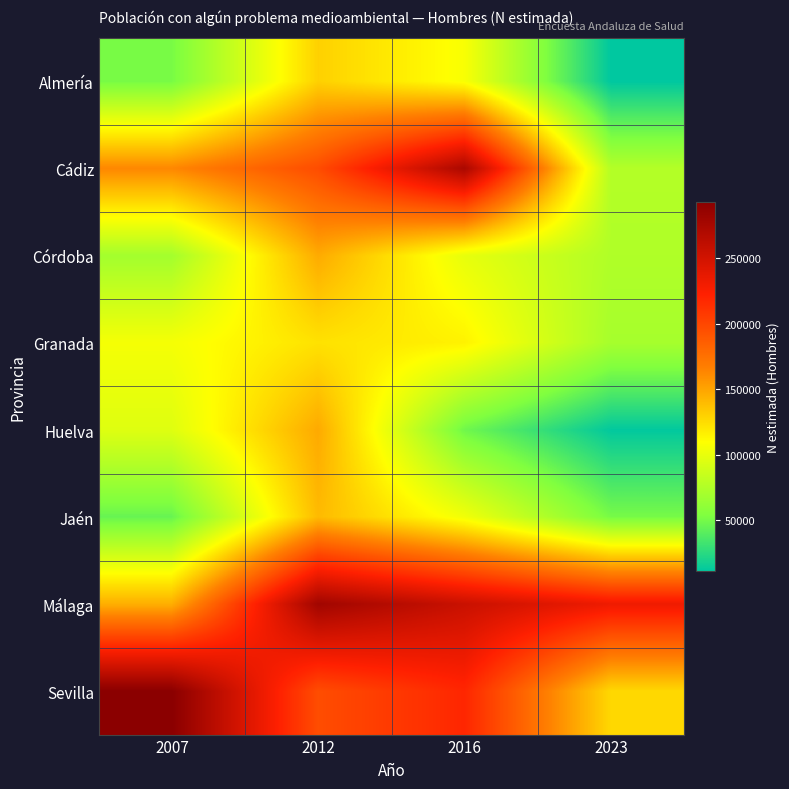

At which category is the sum across all series the highest?

2012